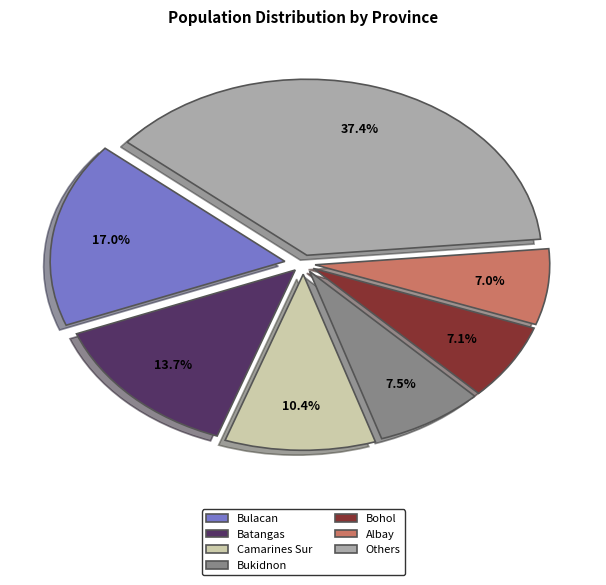

How many segments does this pie chart have?

7